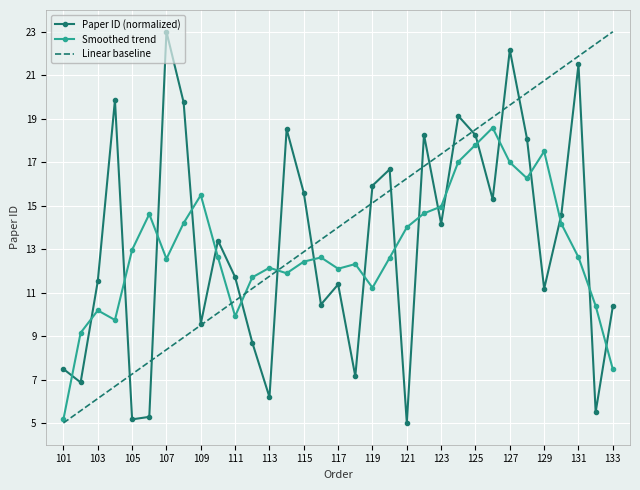

True or false: Paper ID (normalized) and Smoothed trend intersect in this chart.

True